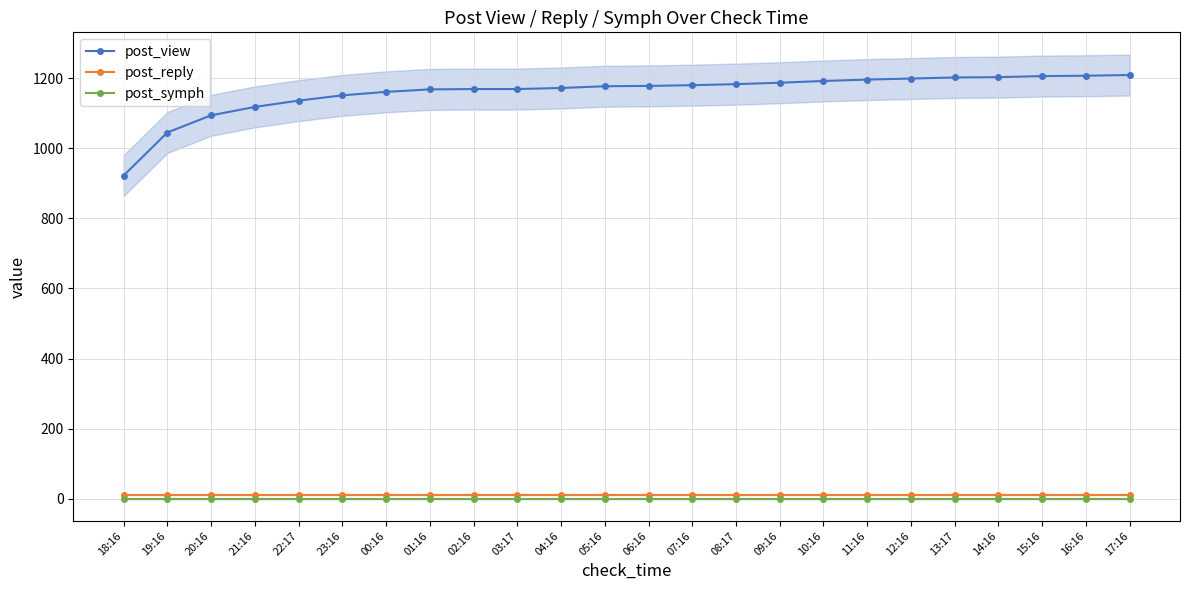

What is the approximate value of post_reply at 12:16?

11